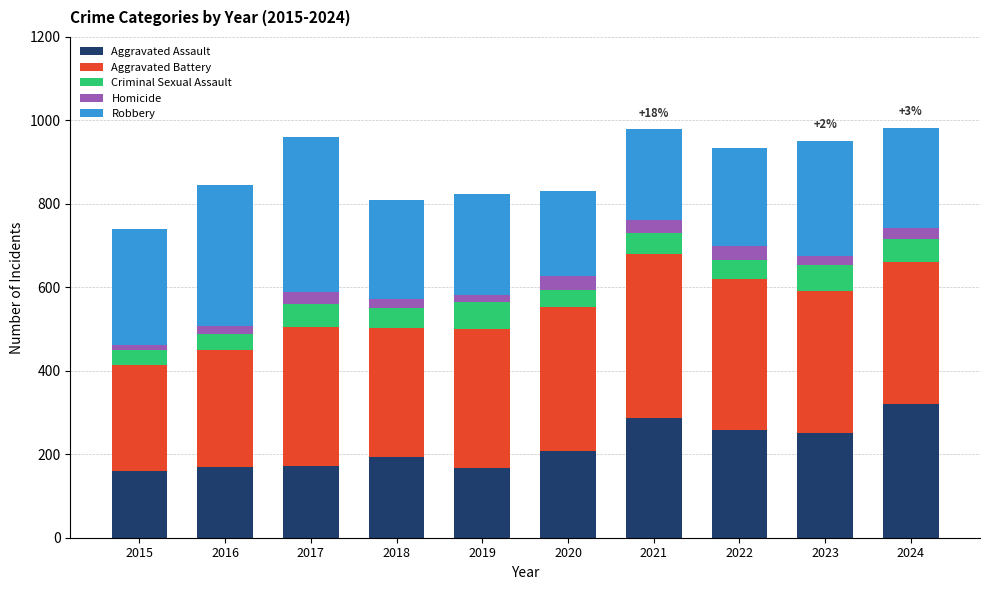

The value of Aggravated Assault at 2023 is 370. True or false?

False